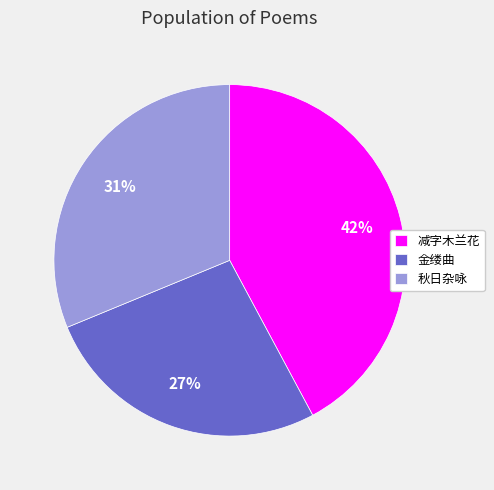

To the nearest percent, what is the average slice percentage?

33%